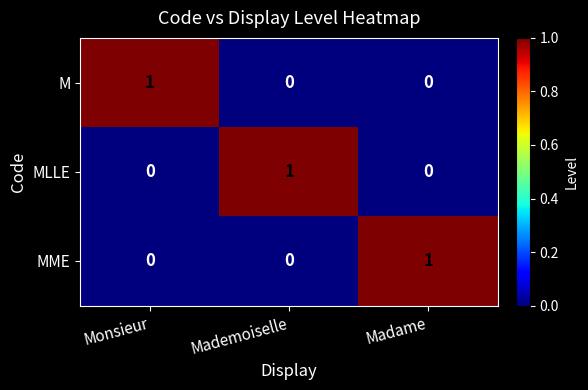

How many data points in MME are above 0?

1